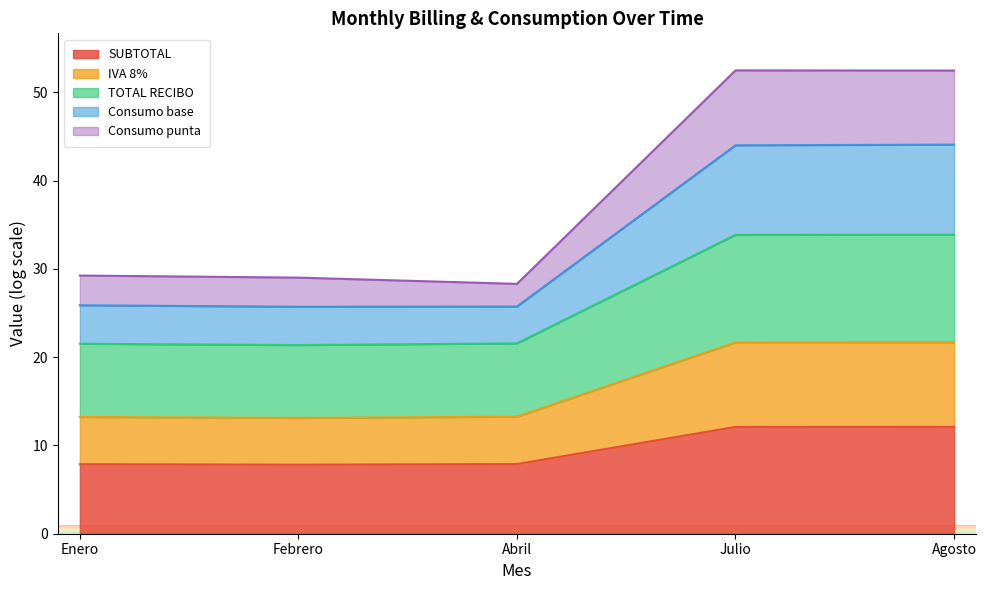

Rank the categories by TOTAL RECIBO value from highest to lowest.

Agosto, Julio, Abril, Enero, Febrero